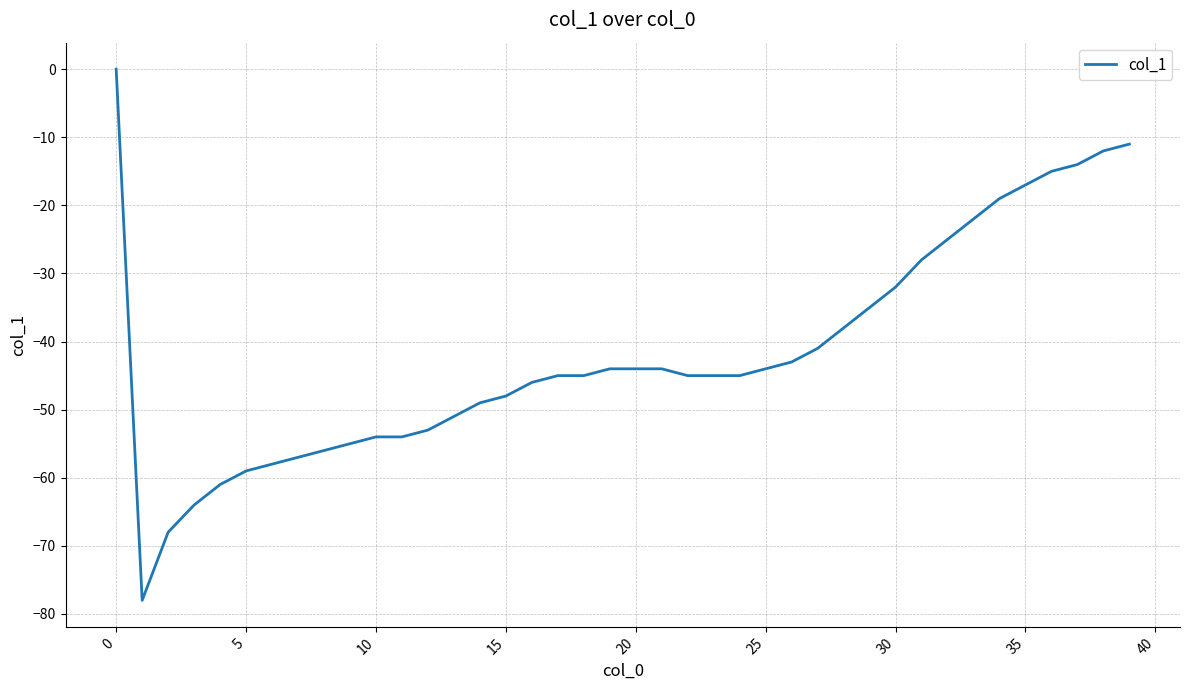

What is the difference between the maximum and minimum values?

78